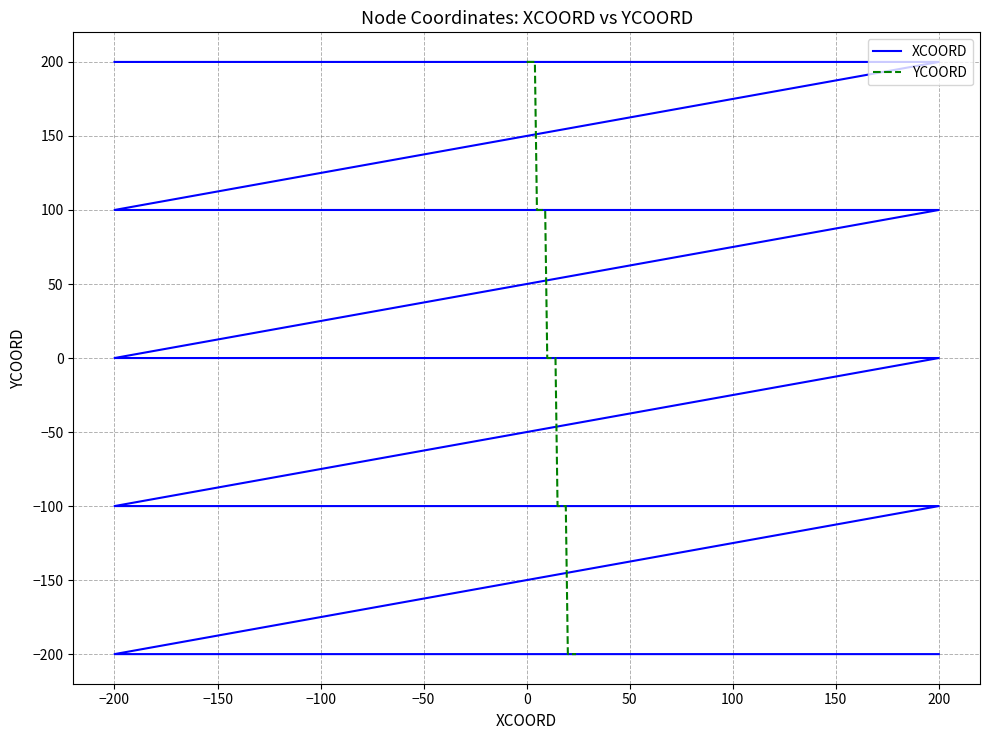

What is the lowest value of the YCOORD series?

-200